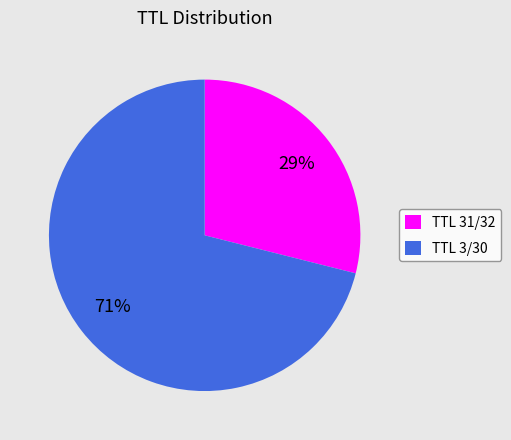

Does any single category account for the majority?

Yes